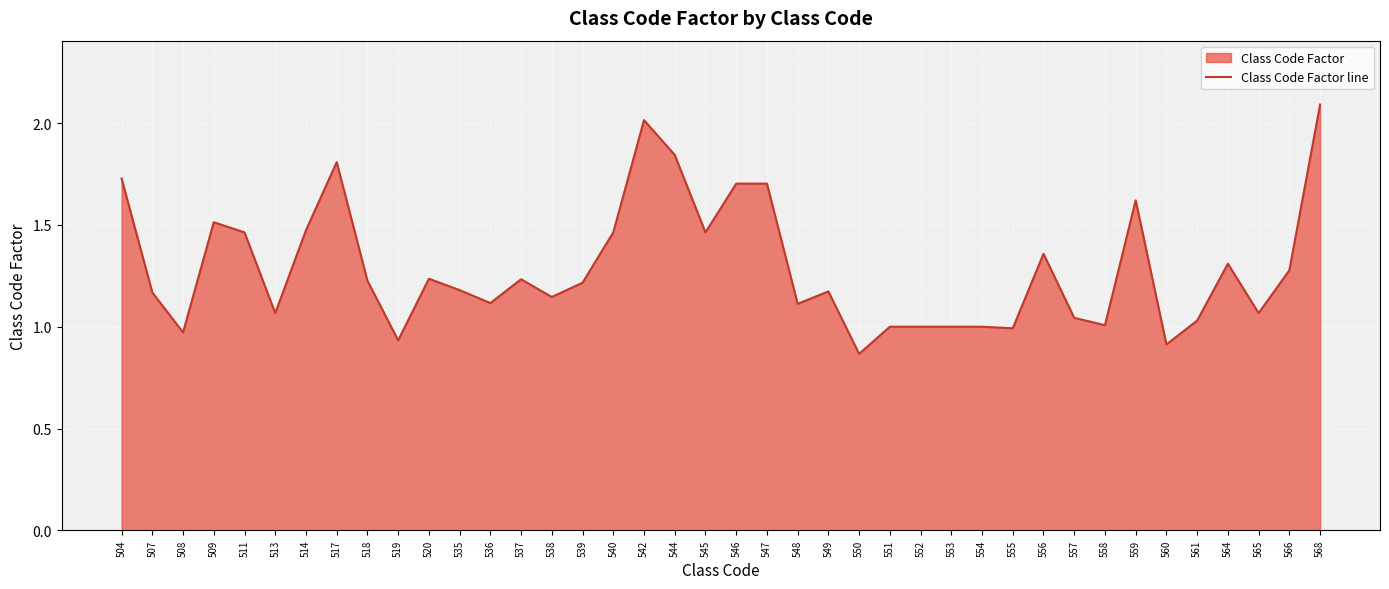

What is the sum of all values?

51.5